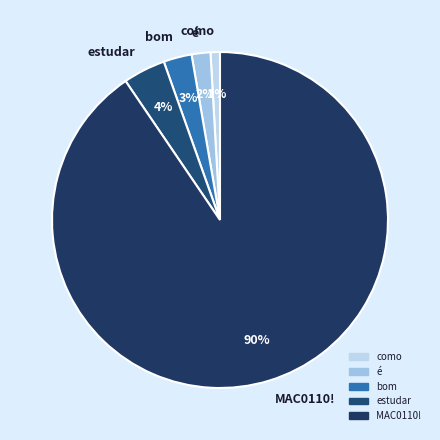

What percentage is the estudar slice, to the nearest percent?

4%